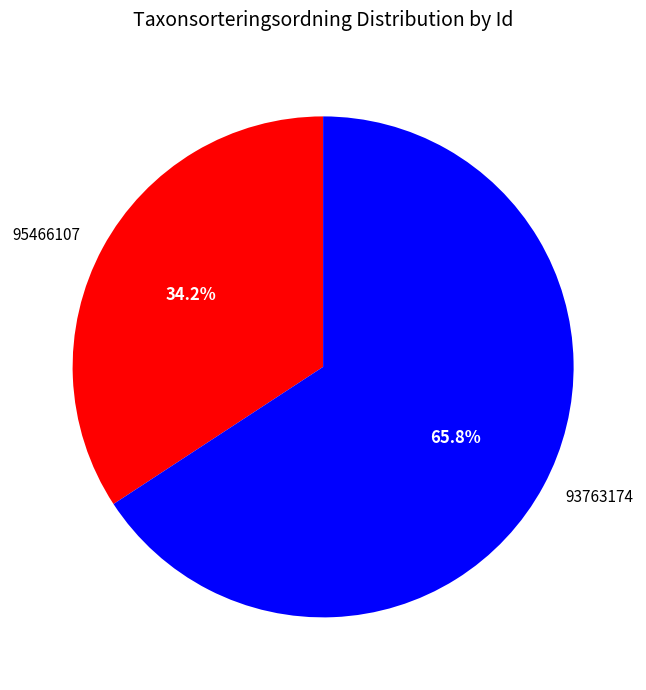

True or false: 95466107 accounts for 42% of the total.

False